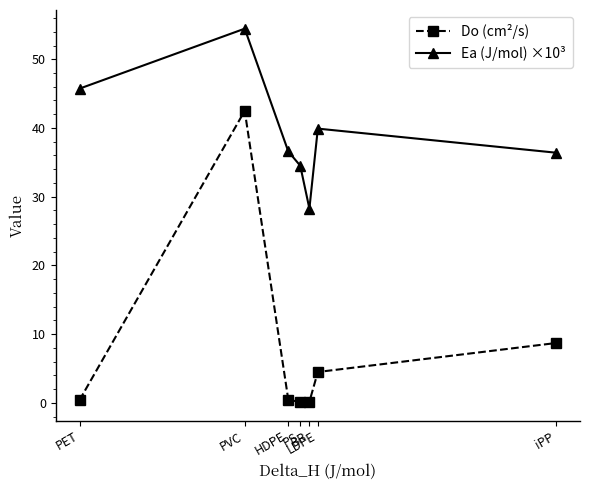

List the series in order of their overall mean, highest first.

Ea (J/mol) ×10³, Do (cm²/s)